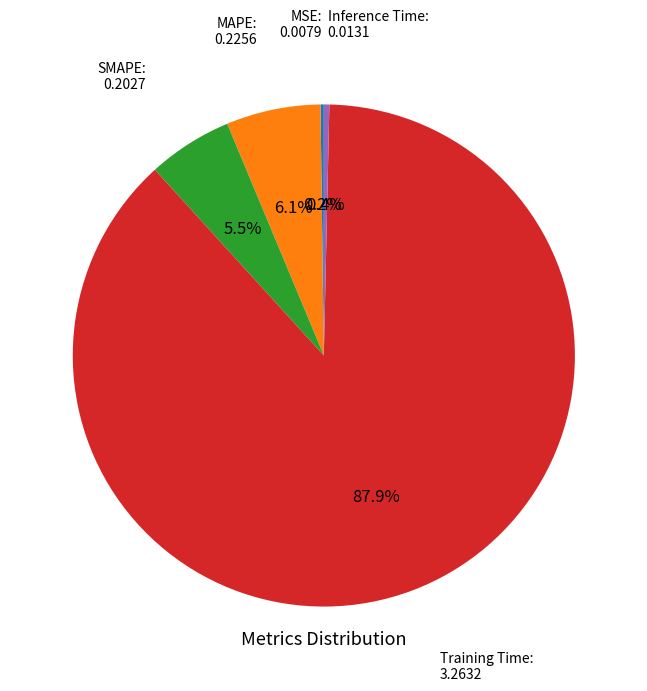

To the nearest percent, what is the difference between the largest and smallest slice percentages?

88%